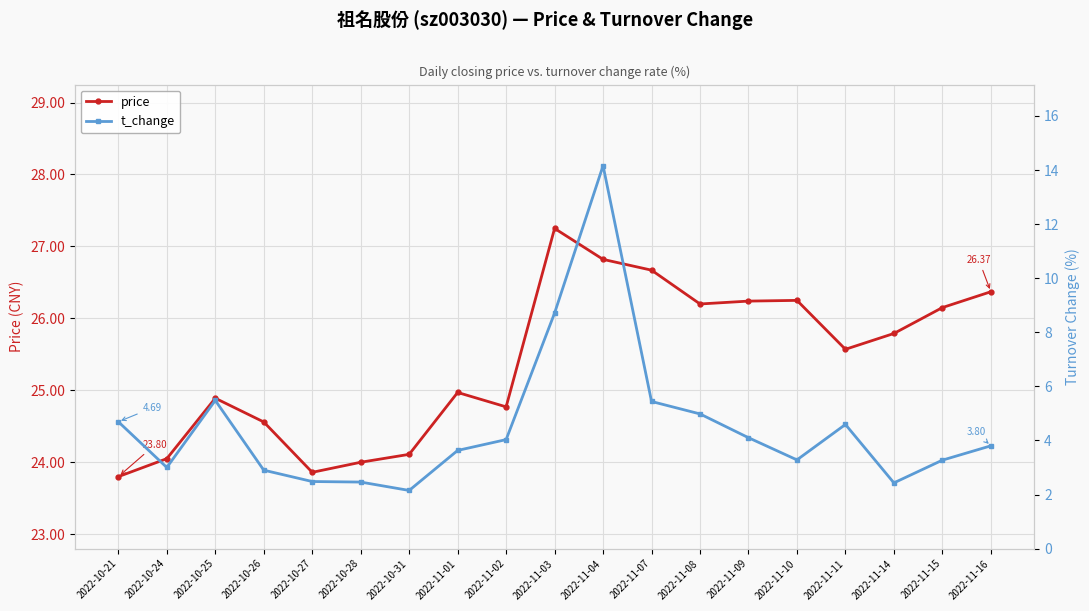

What is the value of the t_change point at the 6th from the left?

2.5